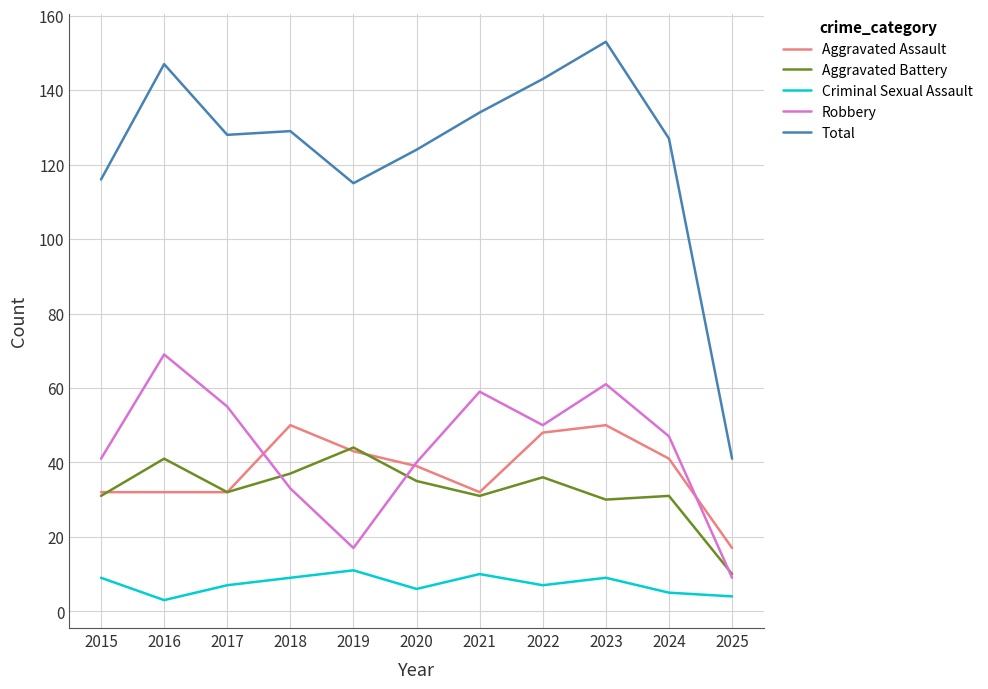

Where does the Aggravated Battery series first go above 32?

2016